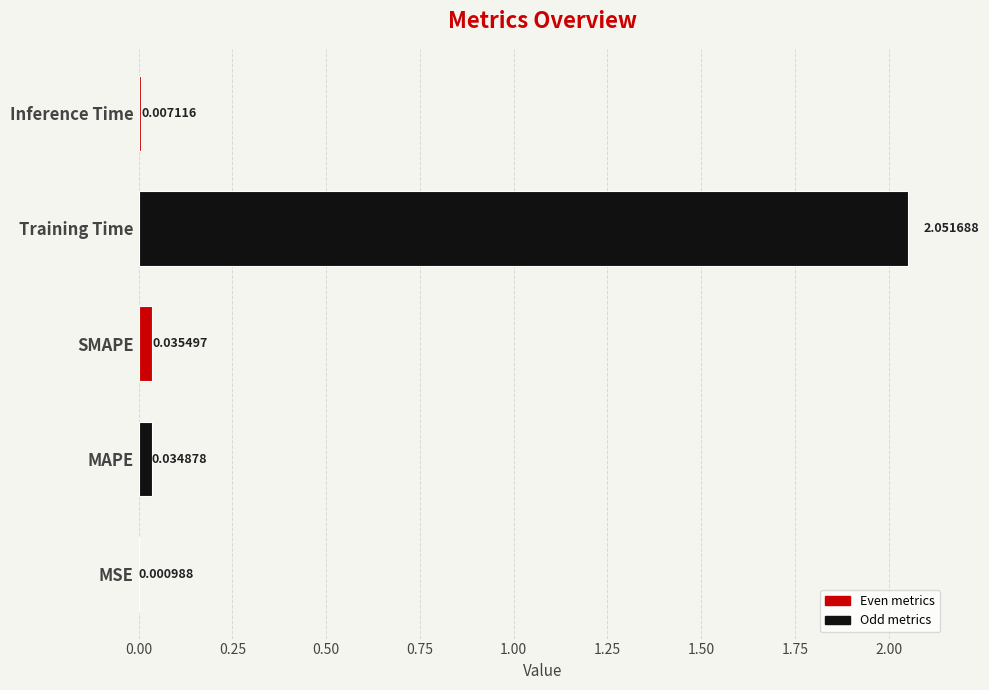

Which category has the highest value across all series?

Training Time